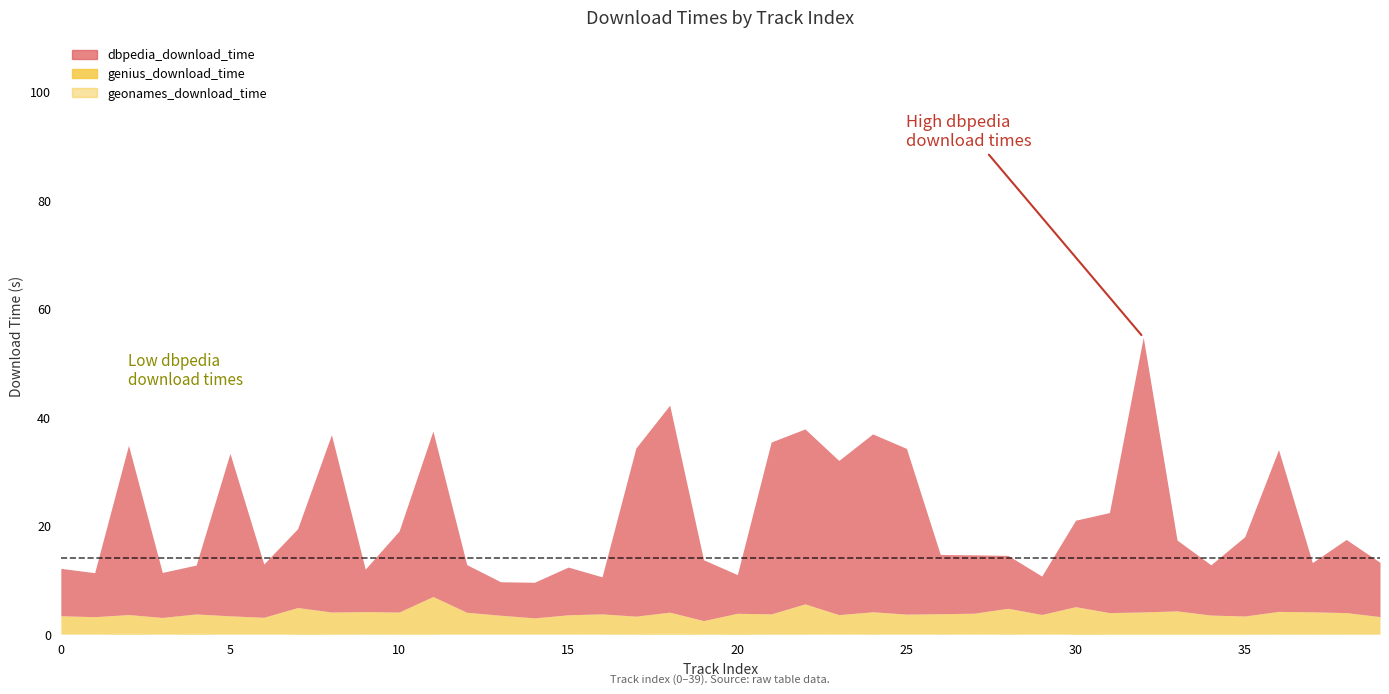

Reading left to right, extract all data points from this chart.

genius_download_time: 3.4	3.2	3.4	3.1	3.5	3.4	3.1	4.8	4.0	4.1	4.0	6.8	4.0	3.5	3.0	3.6	3.6	3.2	3.8	2.4	3.7	3.6	5.5	3.6	4.0	3.7	3.7	3.9	4.6	3.6	4.9	3.9	4.0	4.2	3.4	3.2	4.1	4.0	3.9	3.1
dbpedia_download_time: 8.7	8.1	31.2	8.3	9.0	29.9	9.8	14.5	32.7	7.8	14.9	30.5	8.8	6.2	6.6	8.8	6.8	31.0	38.2	11.2	7.1	31.7	32.2	28.4	32.8	30.5	10.9	10.8	9.7	7.1	15.9	18.4	50.6	13.1	9.3	14.6	29.8	9.1	13.5	10.0
geonames_download_time: 0.0	0.0	0.2	0.0	0.2	0.0	0.0	0.1	0.1	0.1	0.1	0.1	0.0	0.0	0.0	0.0	0.1	0.1	0.2	0.1	0.1	0.1	0.1	0.0	0.1	0.0	0.1	0.0	0.1	0.0	0.1	0.1	0.1	0.1	0.1	0.1	0.1	0.1	0.1	0.1